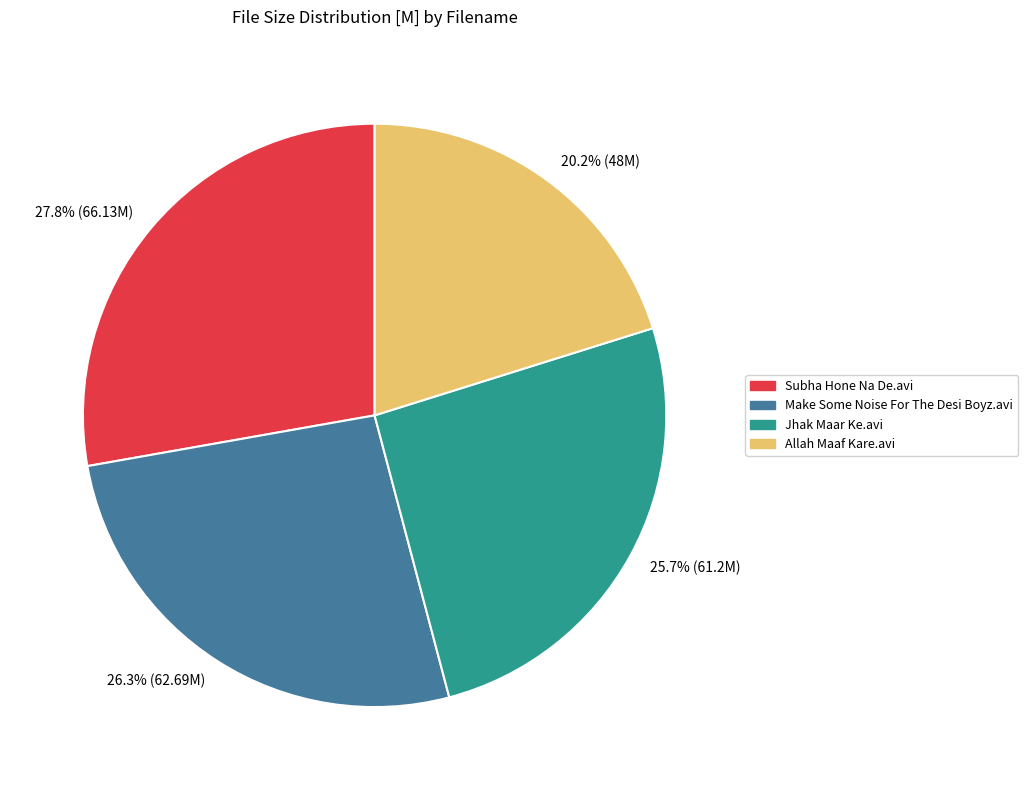

Is there a majority slice in this chart?

No